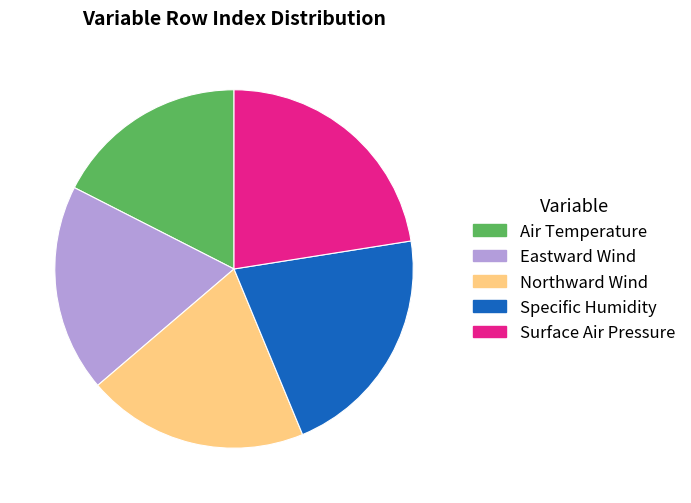

Combined, do Eastward Wind and Northward Wind account for over 50%?

No